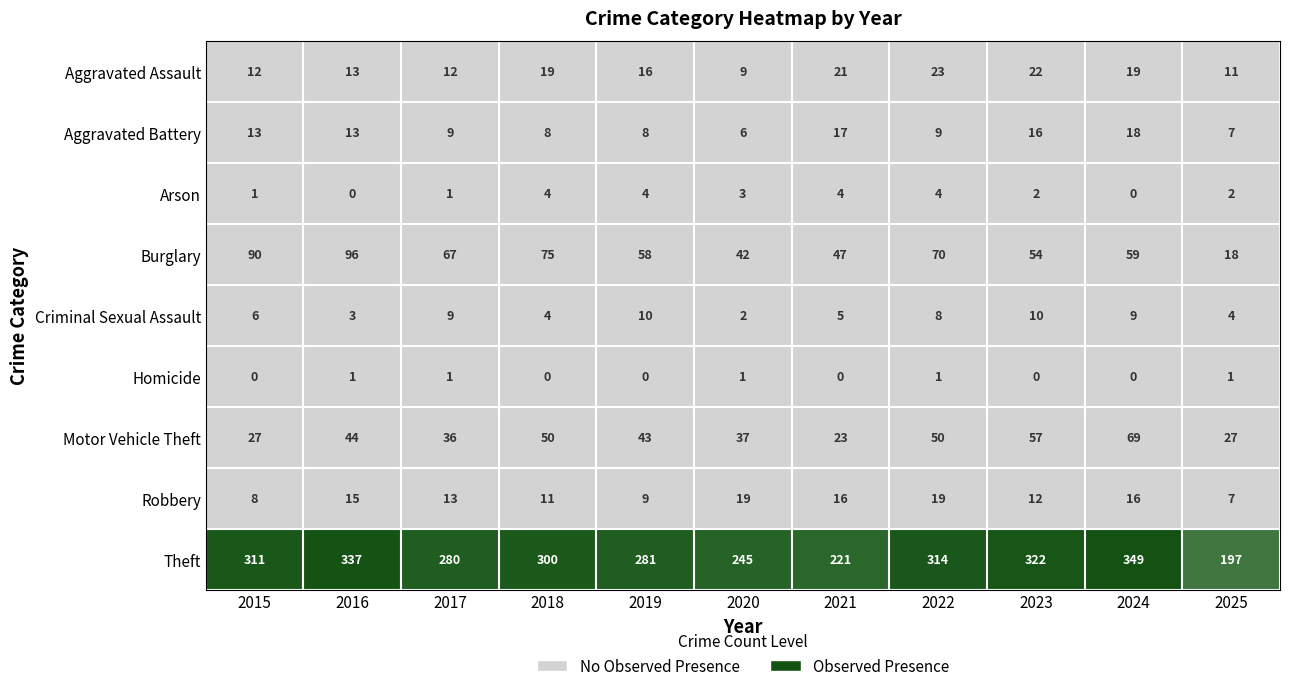

At how many categories does at least one series exceed 226?

9